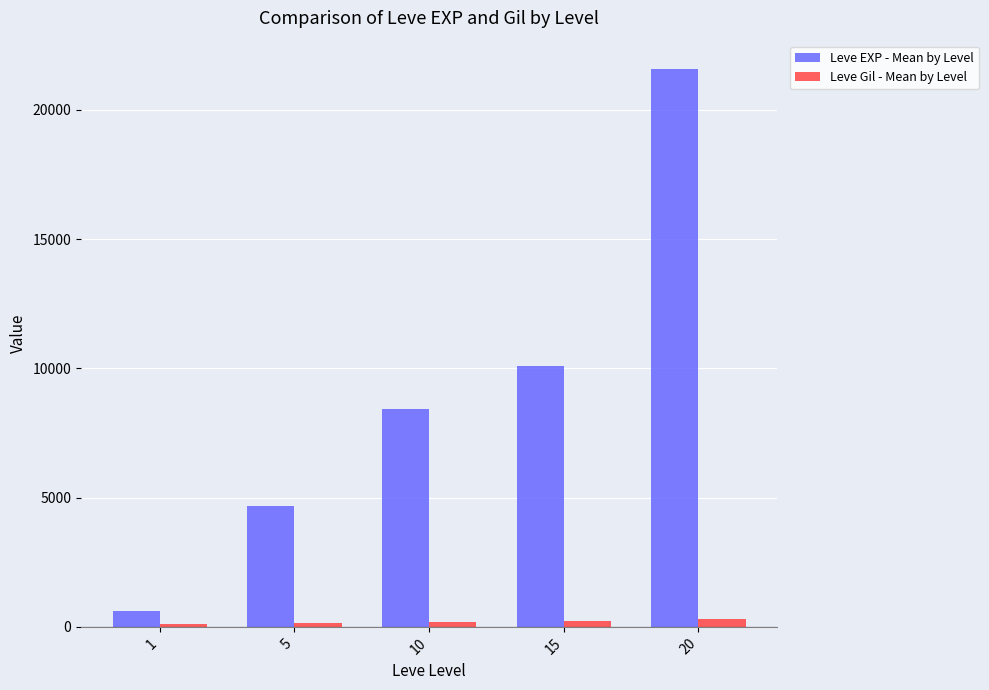

How many groups of bars are there?

5